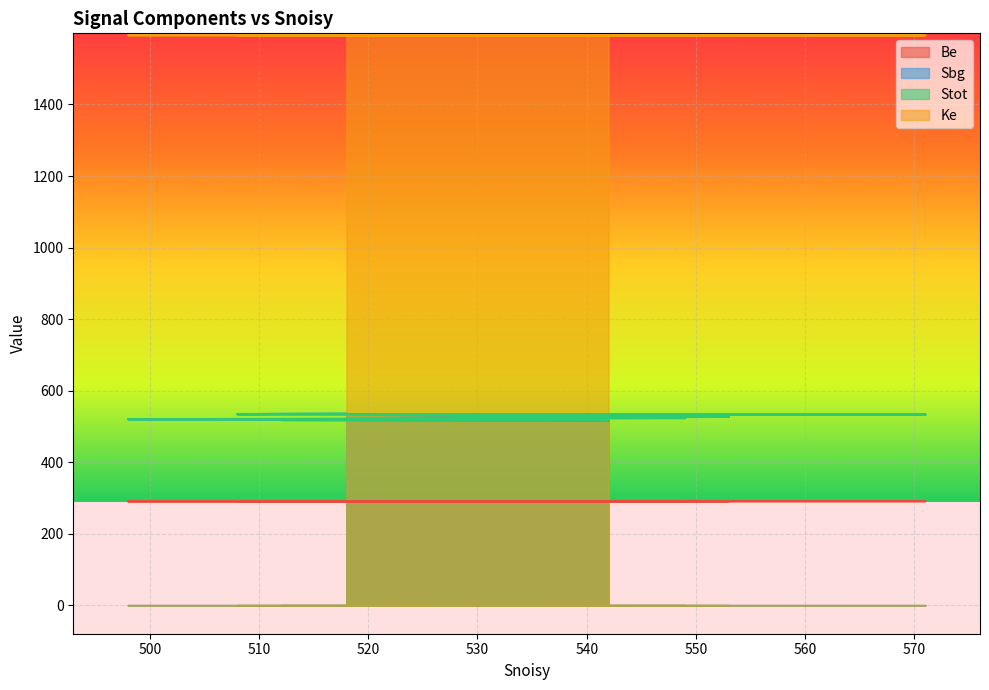

What is the average value of the Sbg series?

526.0